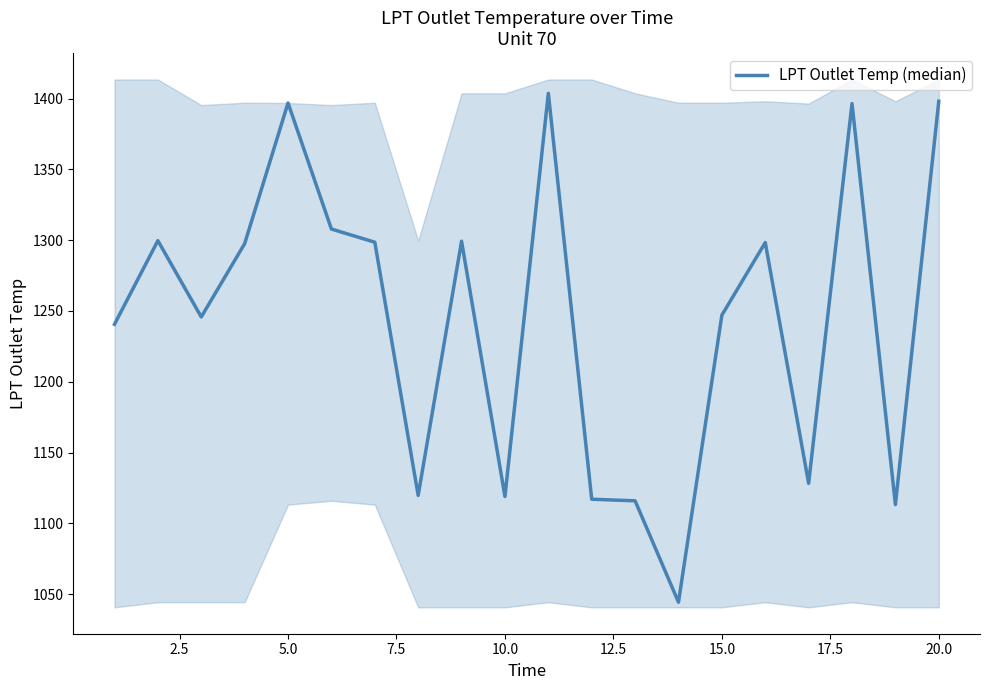

True or false: the data has more than 0 interior local peaks.

True